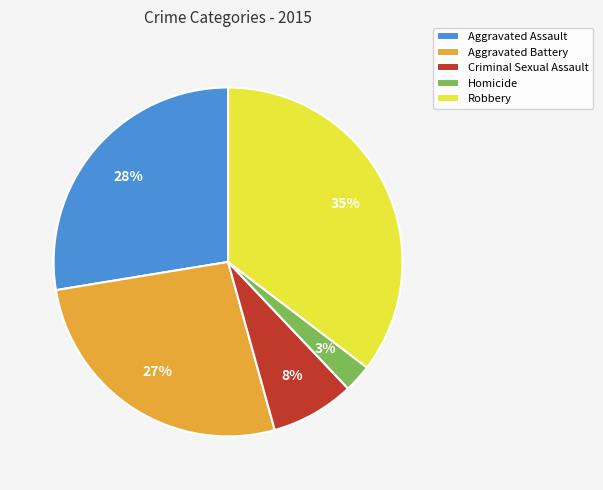

Between Homicide and Aggravated Battery, which is larger?

Aggravated Battery